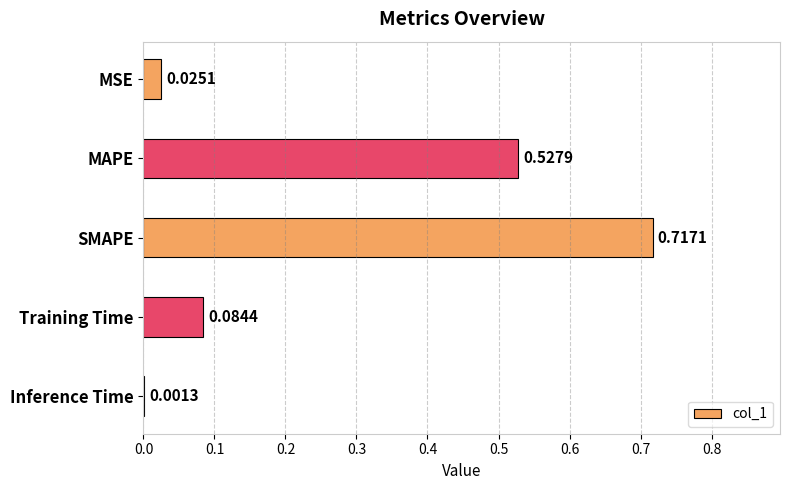

Are the bars horizontal?

Yes